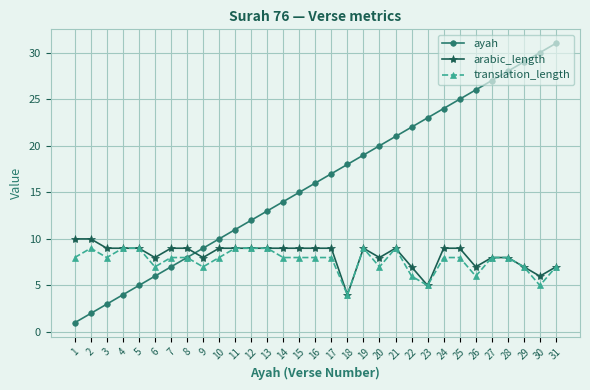

What is the difference between the highest and lowest values at 20?

13